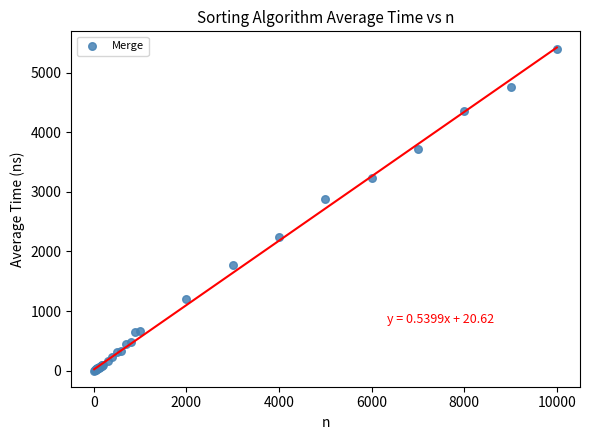

What Y value in the scatter plot is closest to 2700?

2873.8